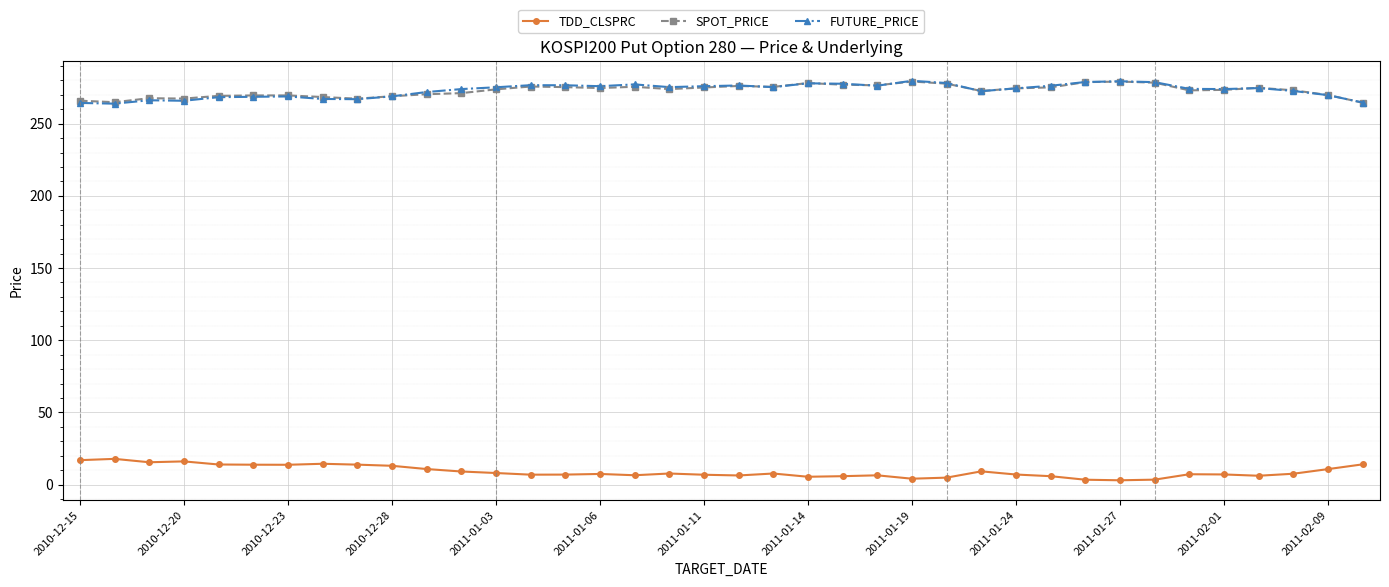

What is the average value of the SPOT_PRICE series?

273.0